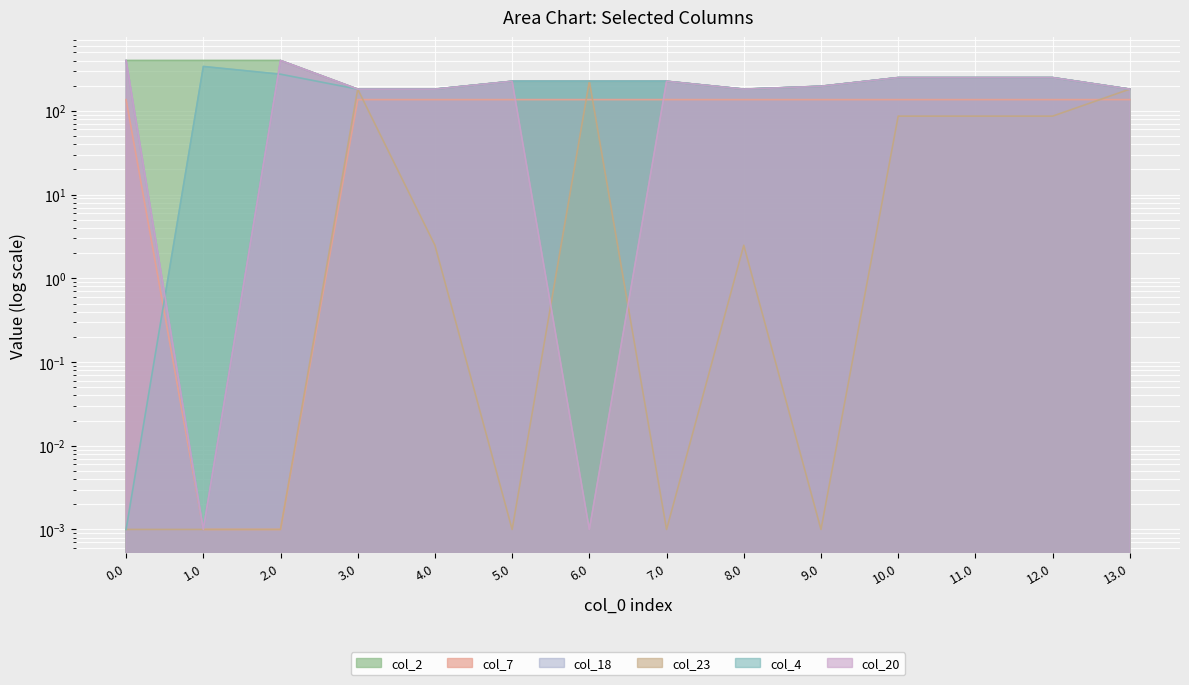

At how many categories does at least one series exceed 21?

14